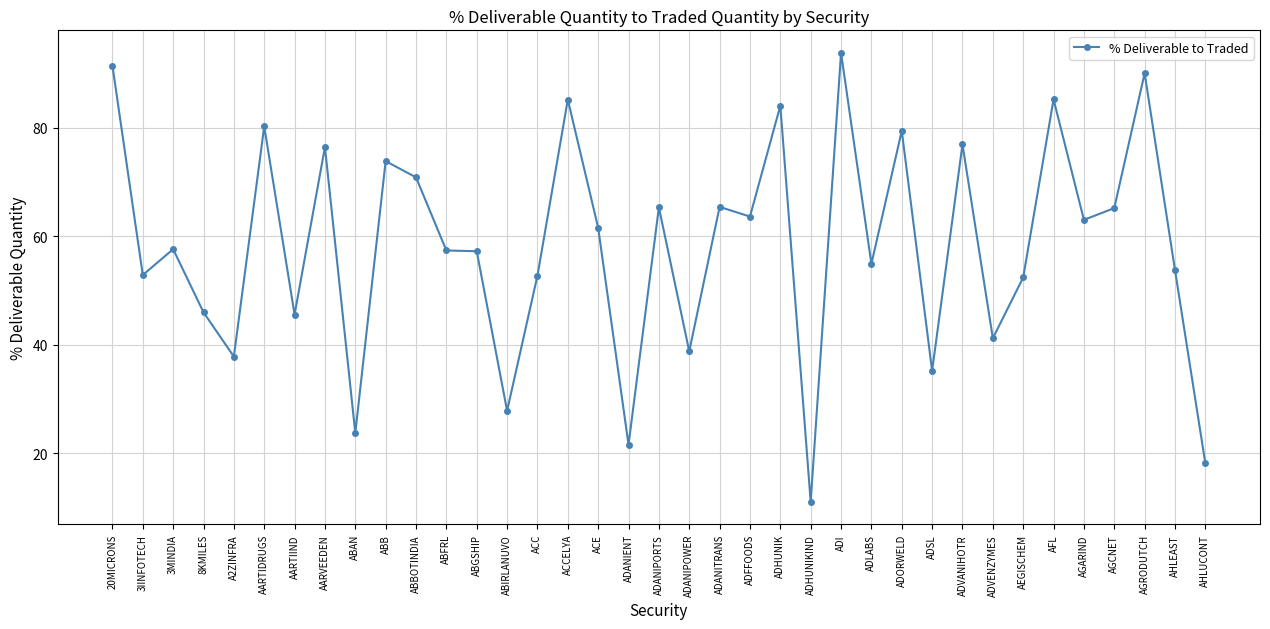

What is the sum of all values?

2157.9